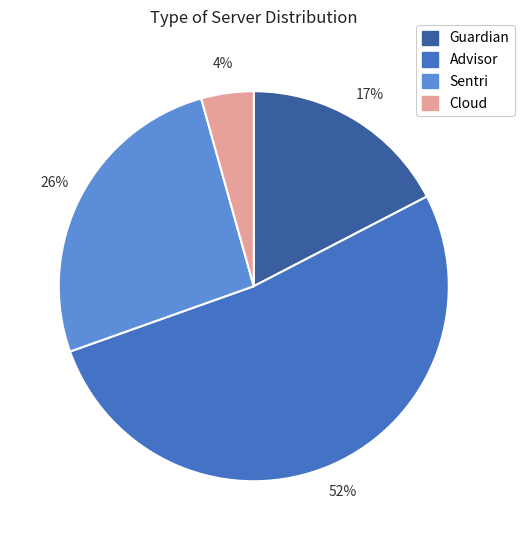

Which has a higher value, Sentri or Guardian?

Sentri